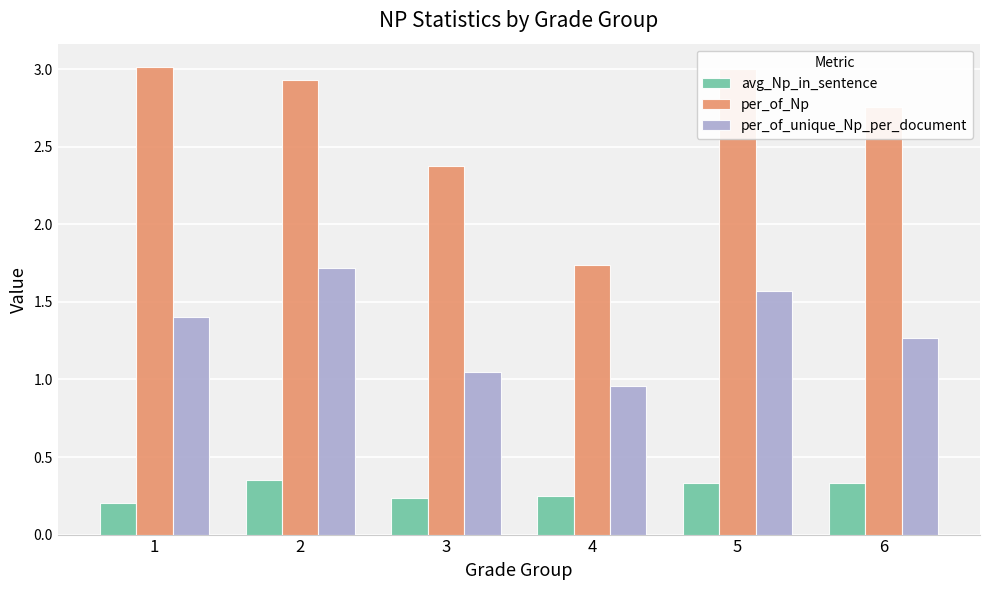

Is it true that per_of_Np equals 0.9 at 4?

False